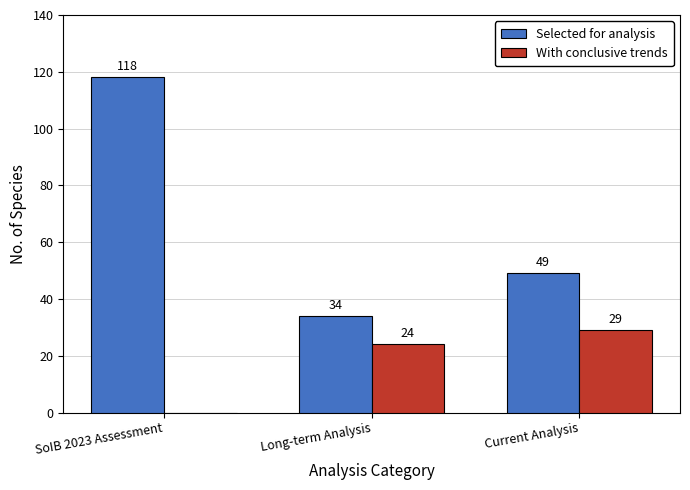

The value of With conclusive trends at Current Analysis is 29. True or false?

True